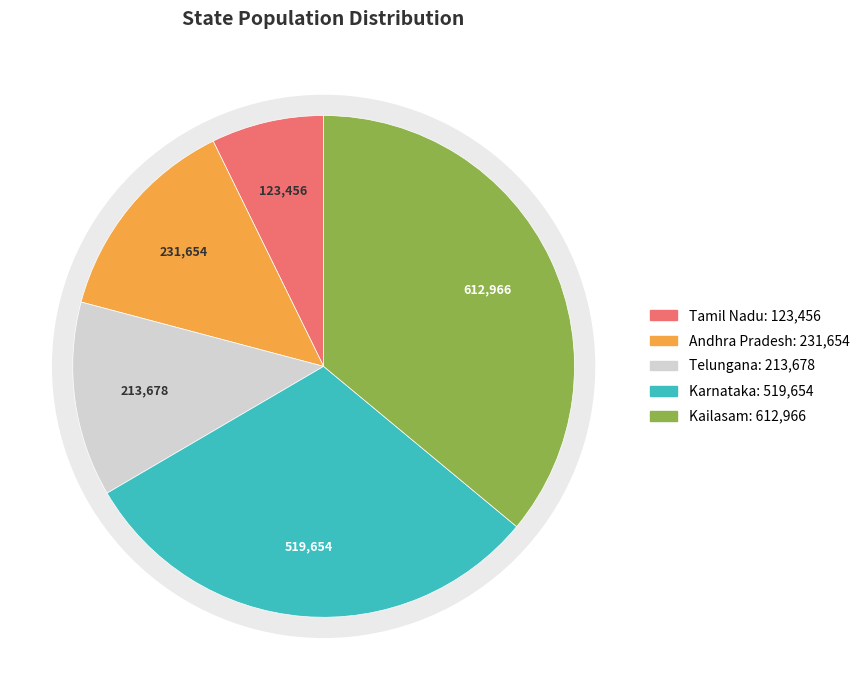

How many segments does this pie chart have?

5